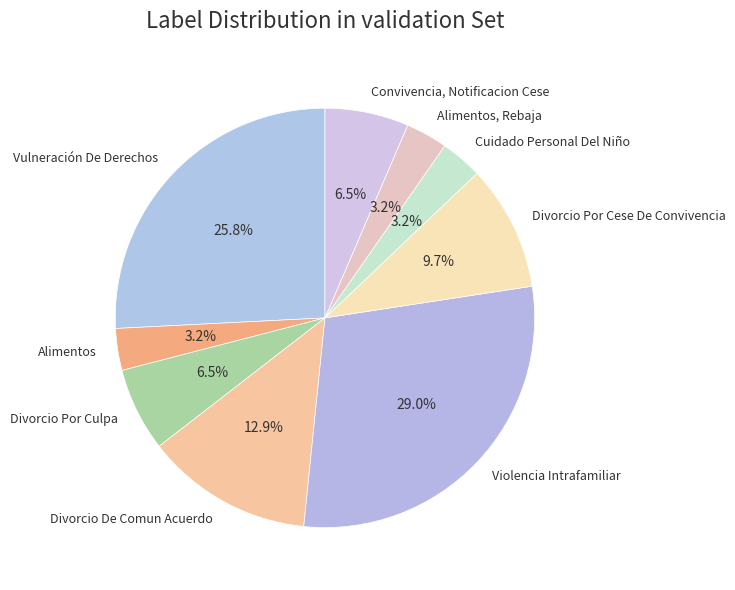

What is the ratio of the value at Divorcio De Comun Acuerdo to the value at Divorcio Por Culpa?

2.0